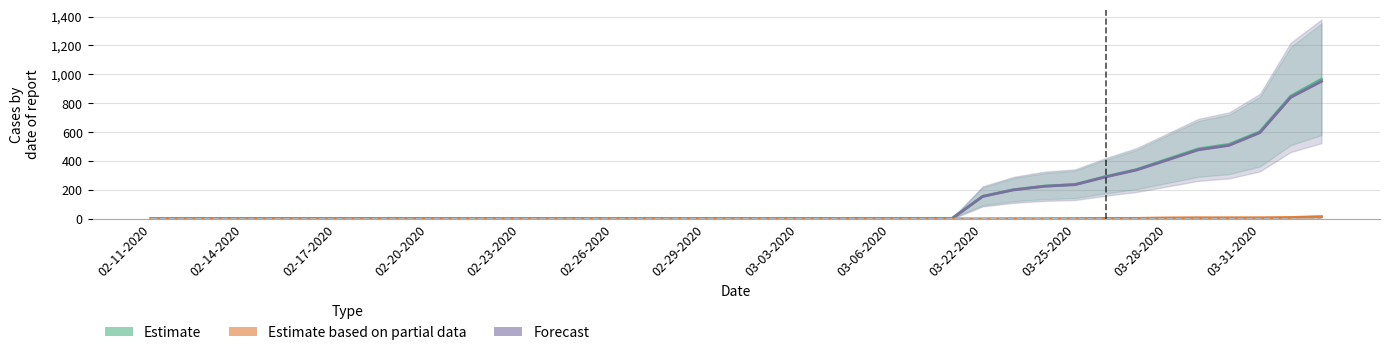

The Estimate based on partial data series shows -7 at 16. True or false?

False